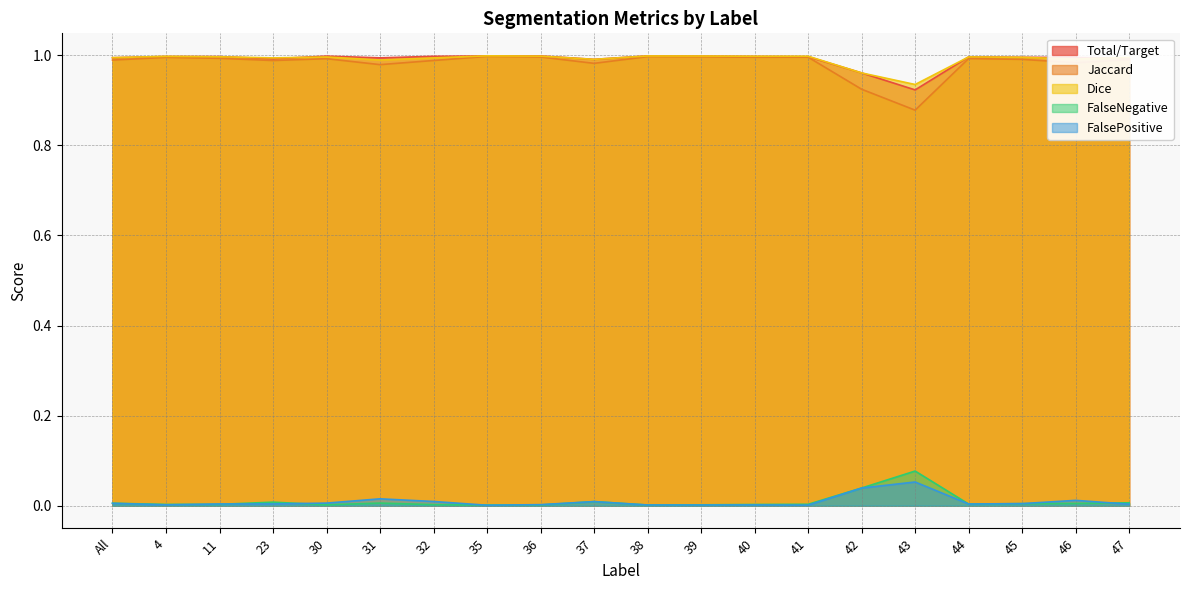

How many interior local peaks does the FalsePositive series have?

5